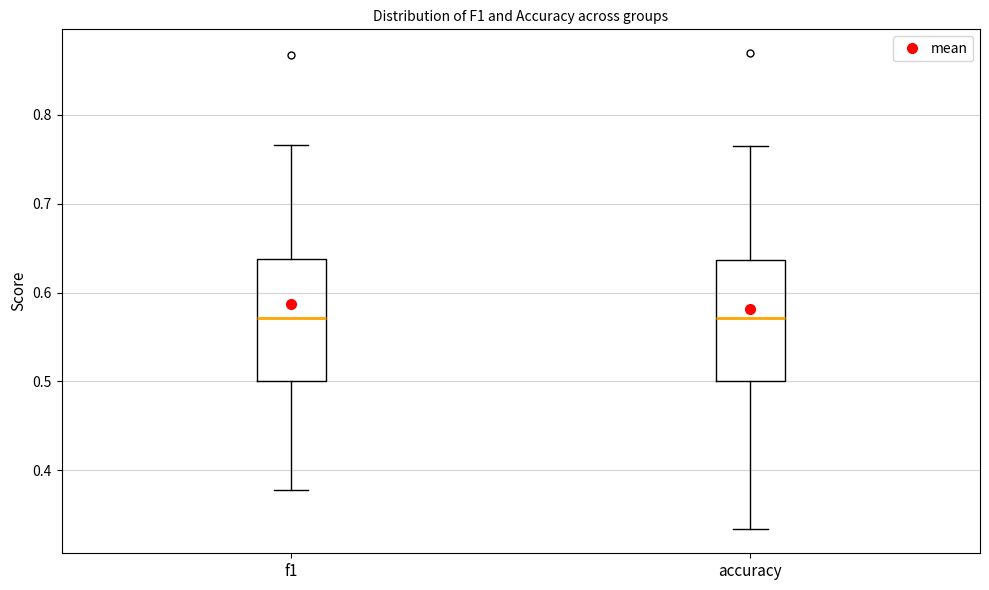

Reading left to right, read every box against the y-axis: the position of its median line, the range the box covers, and the ends of its whiskers. The values are not printed on the chart, so give them approximately, as read against the axis.

f1: median 0.57, box 0.50 to 0.64, whiskers 0.38 to 0.77
accuracy: median 0.57, box 0.50 to 0.64, whiskers 0.33 to 0.76